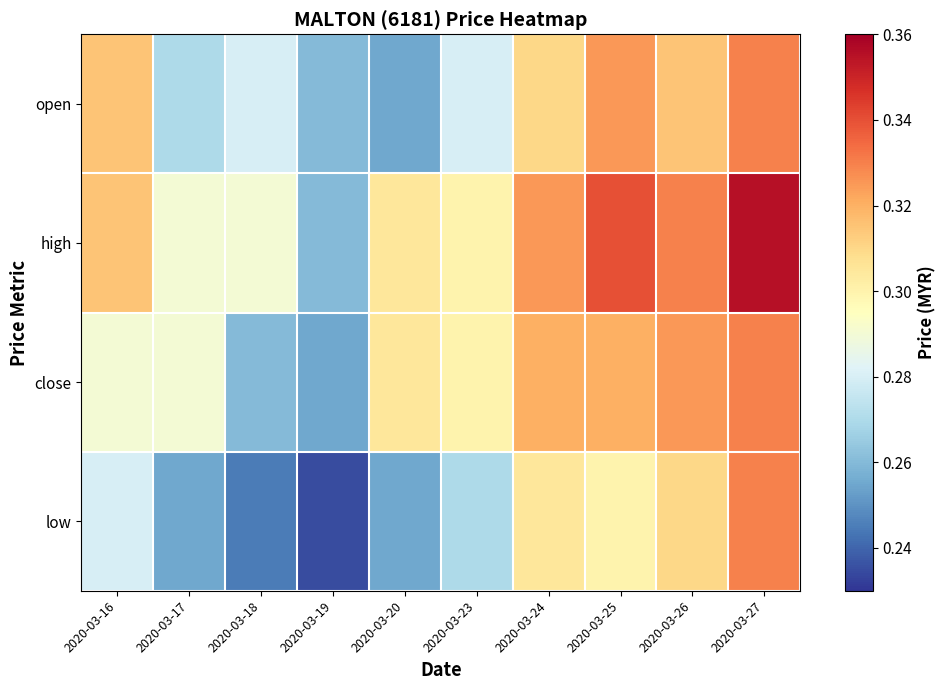

At which category does the chart reach its minimum across all series?

2020-03-19